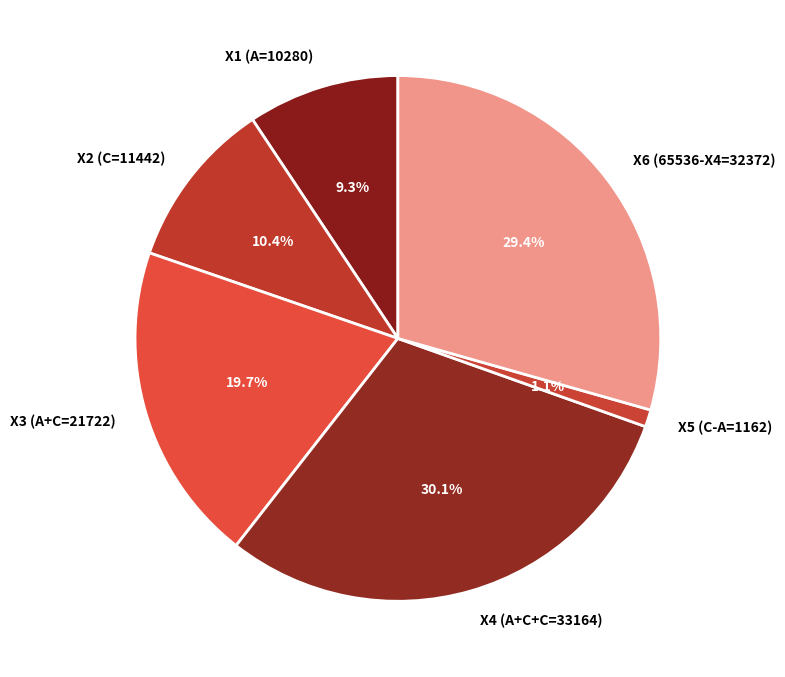

To the nearest percent, what percentage of the pie is X1 (A=10280)?

9%